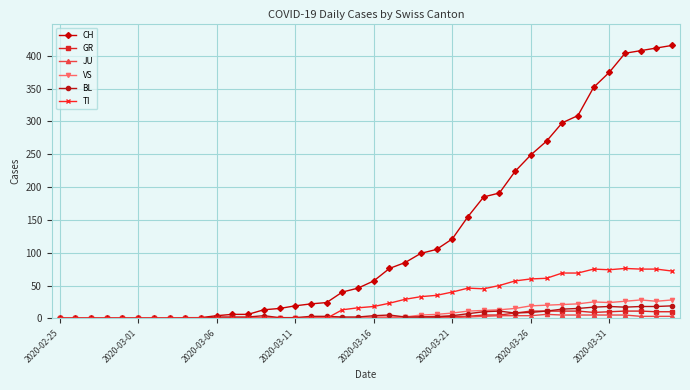

What is the highest value of the VS series?

28